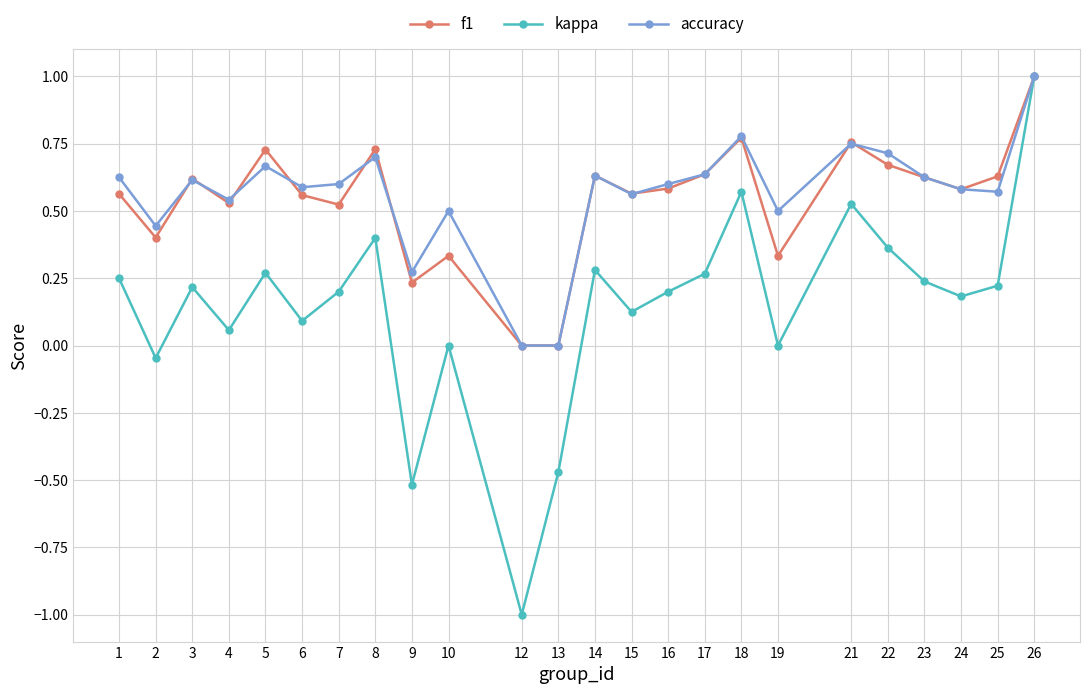

Rank the series at 5 from lowest to highest value.

kappa, accuracy, f1